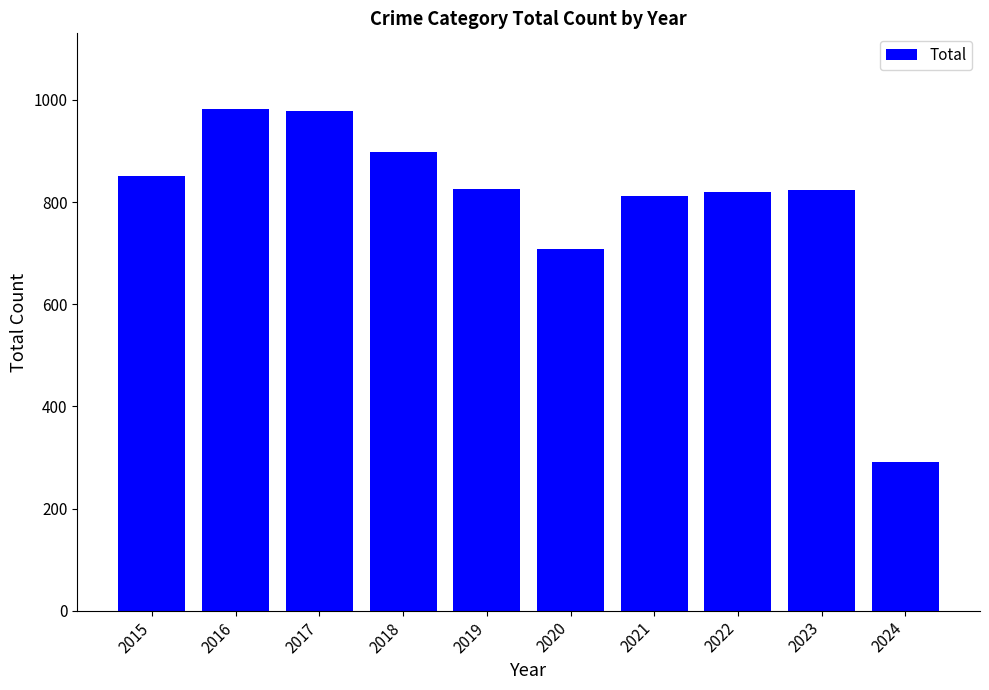

How many data points are less than 826?

5